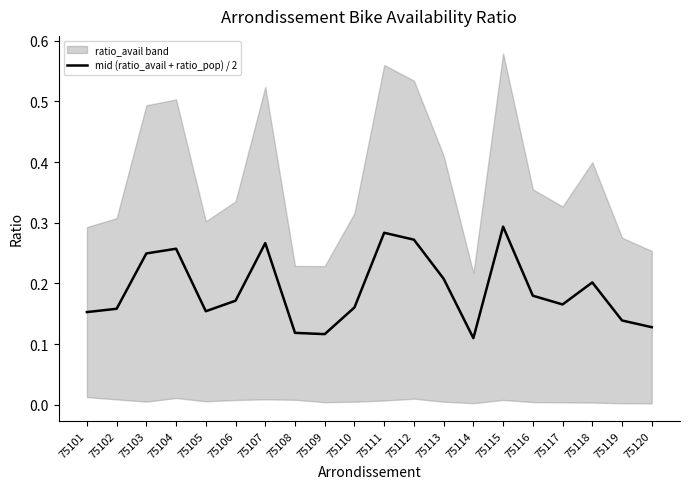

What is the average value?

0.2